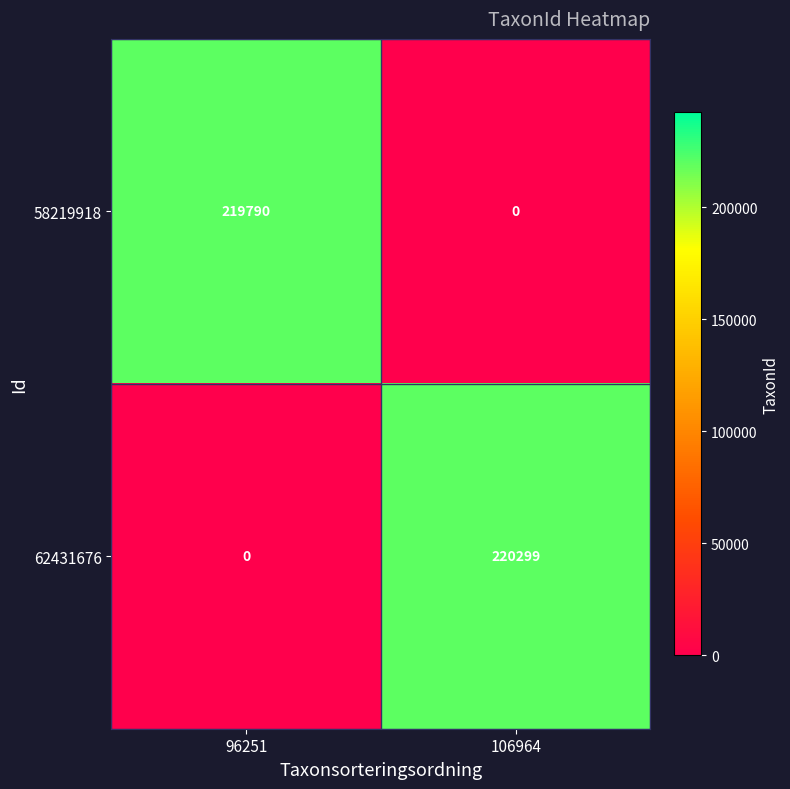

At which category does the chart reach its peak across all series?

106964